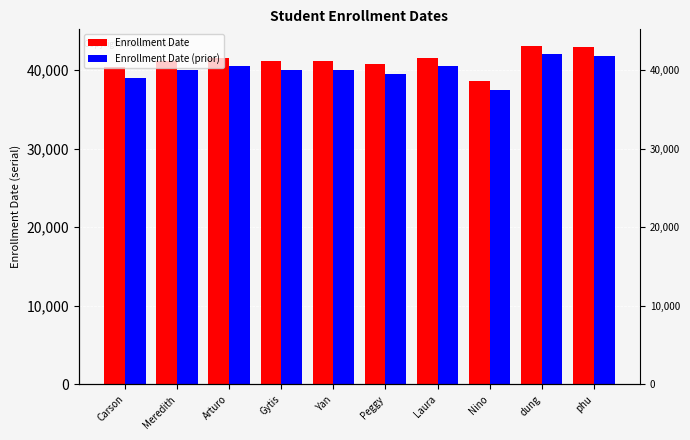

At which label does Enrollment Date first exceed 41153?

Arturo